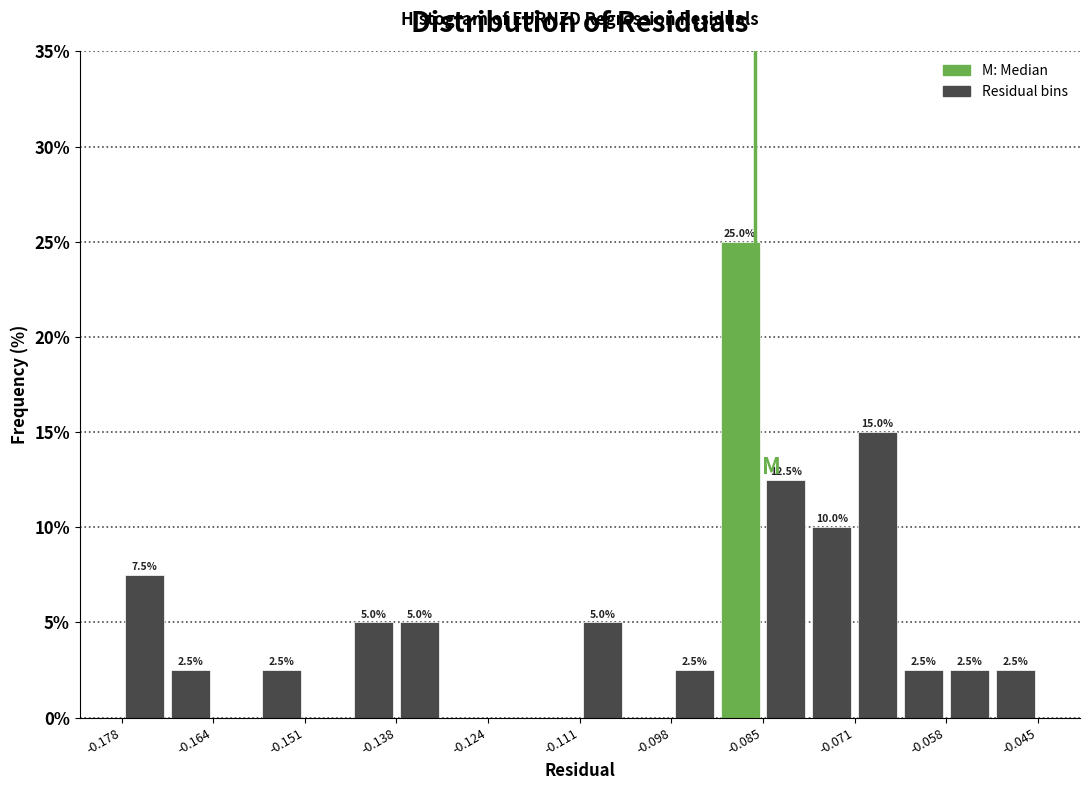

Around what value on the x-axis is the tallest bar? Give the approximate position of its centre, as read against the axis.

-0.088